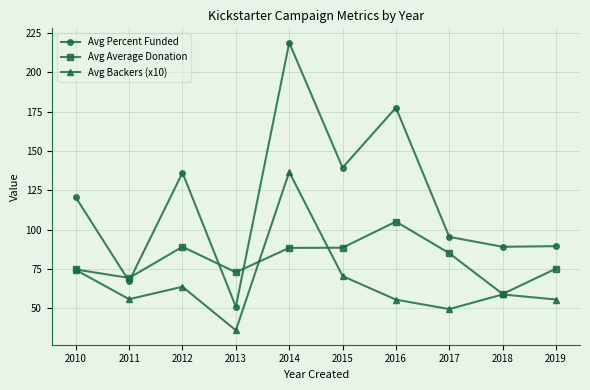

True or false: Avg Backers (x10) has more than 0 points higher than both neighbors.

True